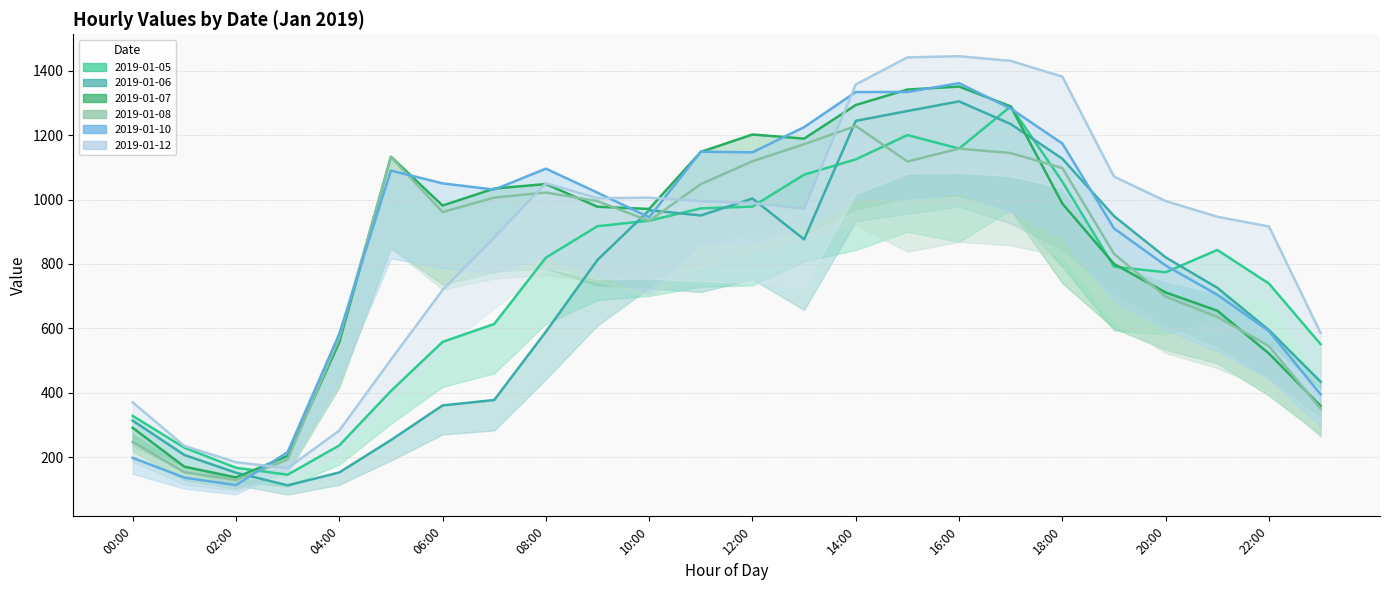

Which has a higher value, 14 or 15?

15